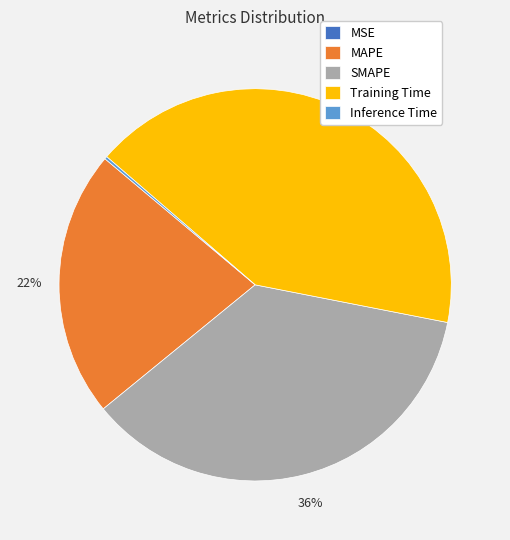

To the nearest percent, what is the combined percentage of SMAPE and Training Time?

78%